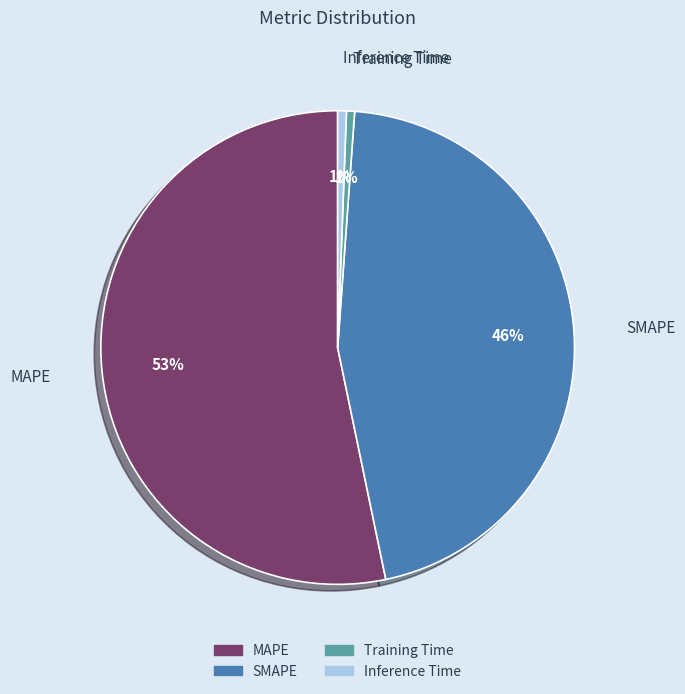

How many slices are in this pie chart?

4